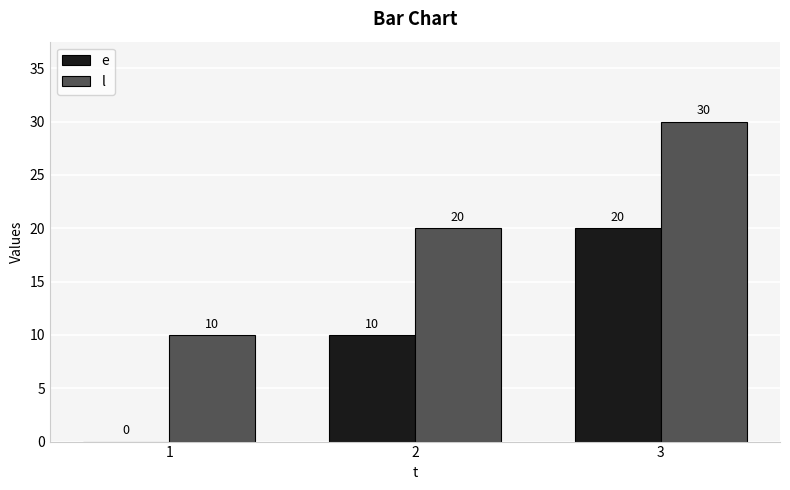

Which category has the highest value across all series?

3